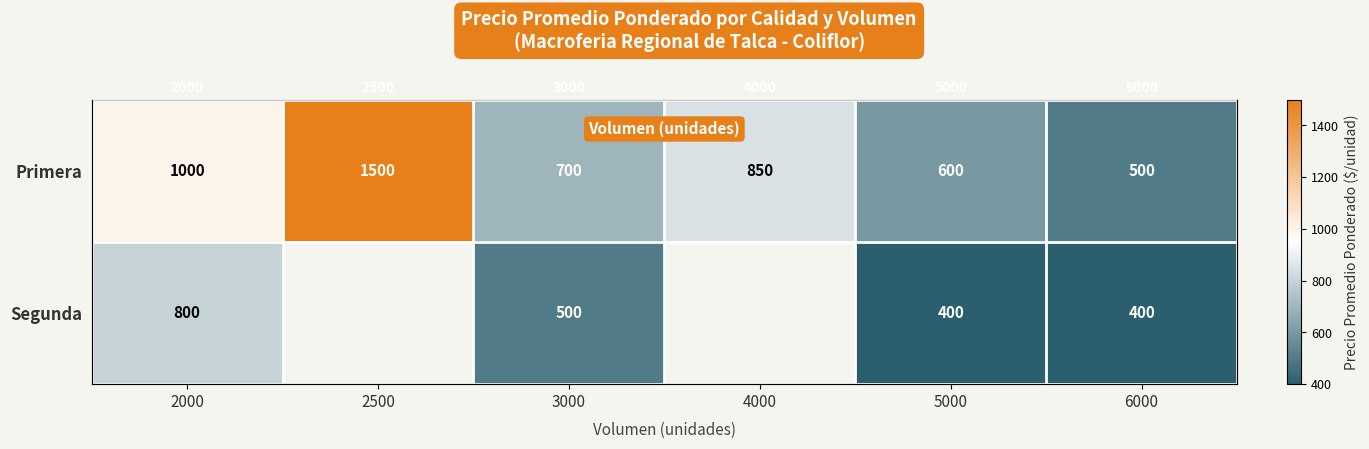

Is the value of Segunda at 4000 greater than the value of Primera at 4000?

No